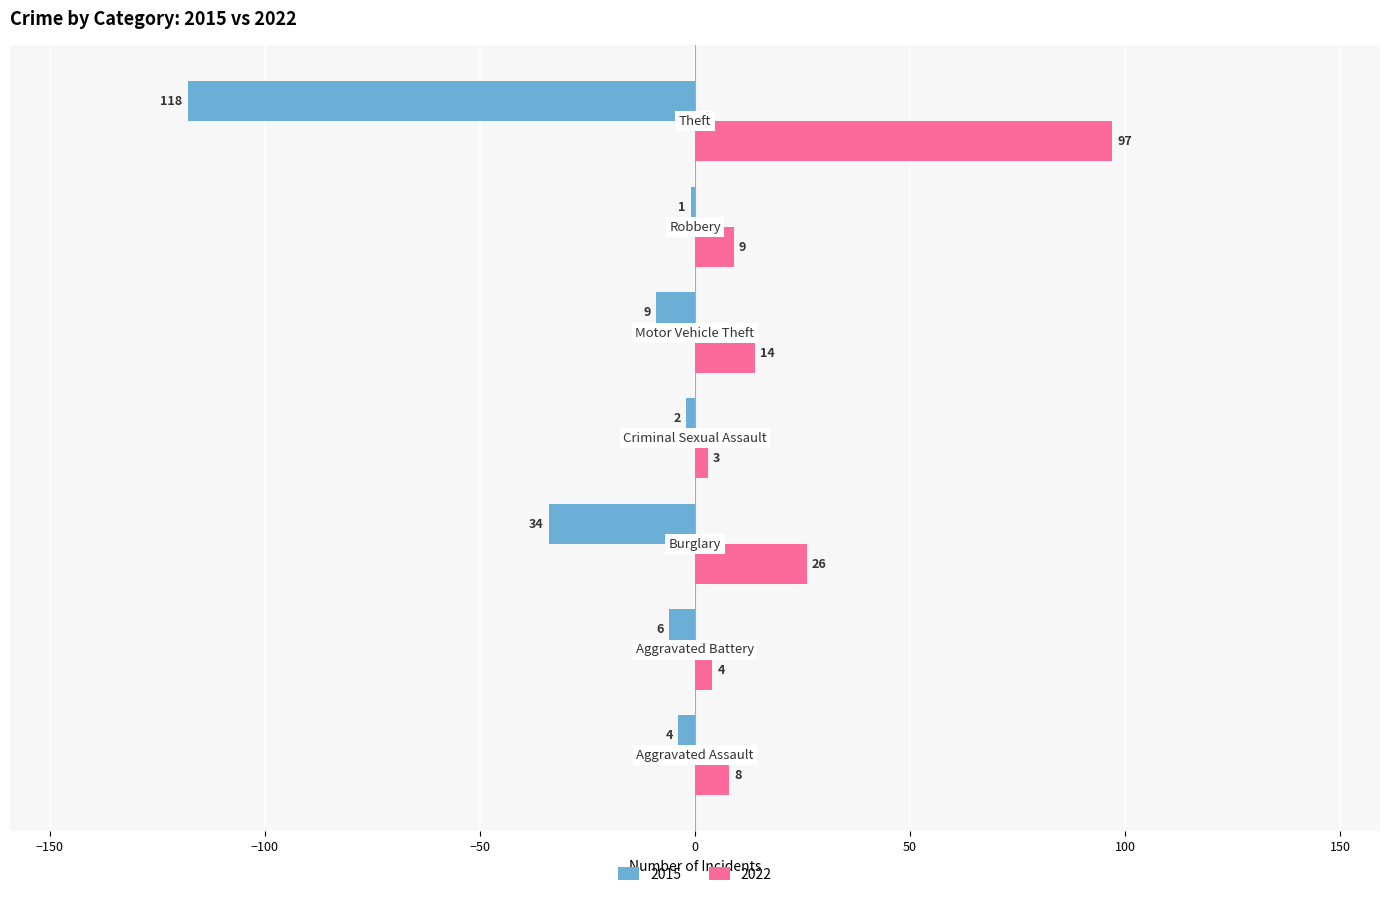

Which series has the largest total across all categories?

2022